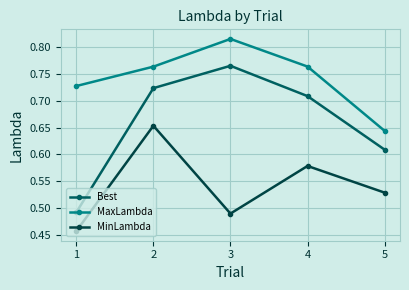

What is the difference between the second highest and second lowest values in the MinLambda series?

0.1